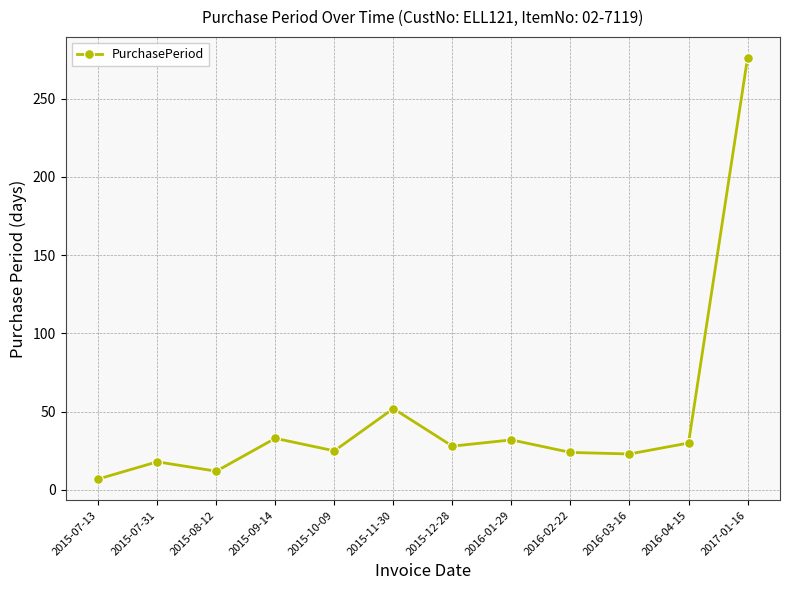

How many interior local peaks (higher than both neighbors) does the data have?

4